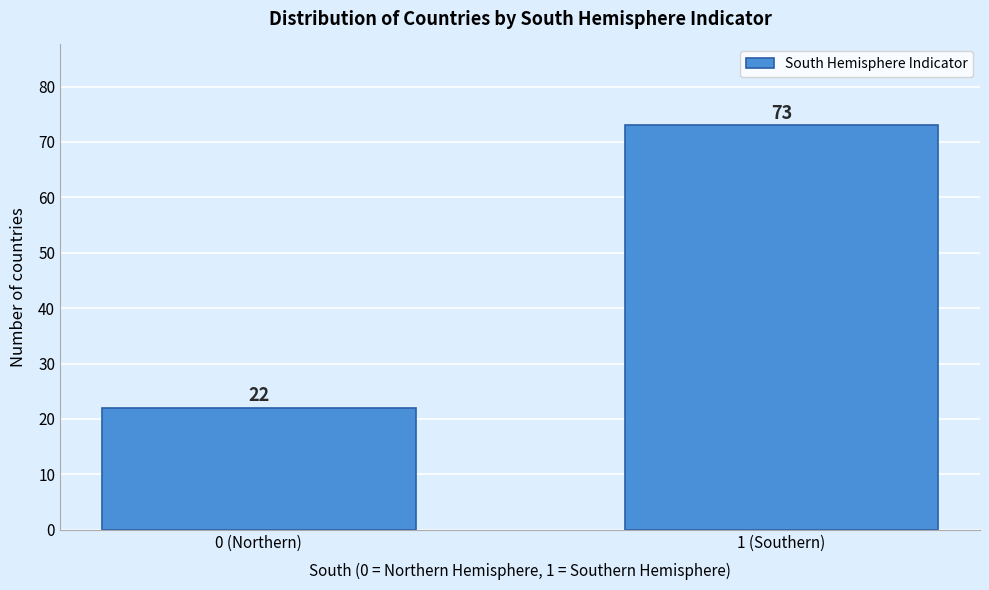

Reading left to right, extract all data points from this chart.

0 (Northern)=22	1 (Southern)=73